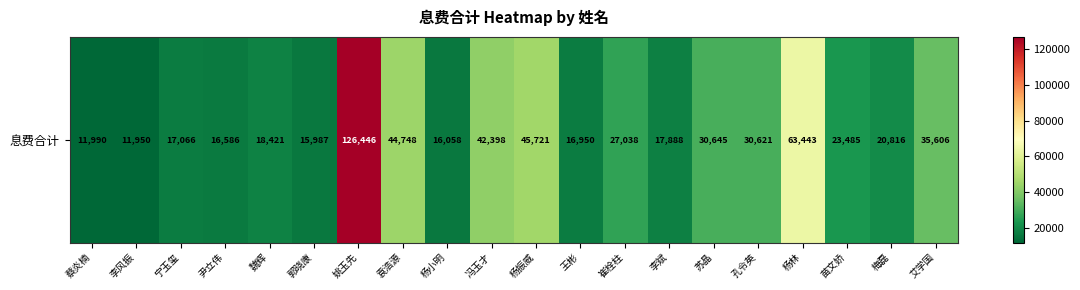

How many values are below 23485?

10